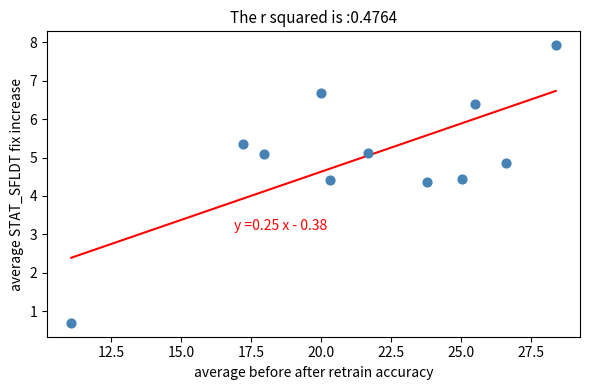

What is the average X value?

21.6